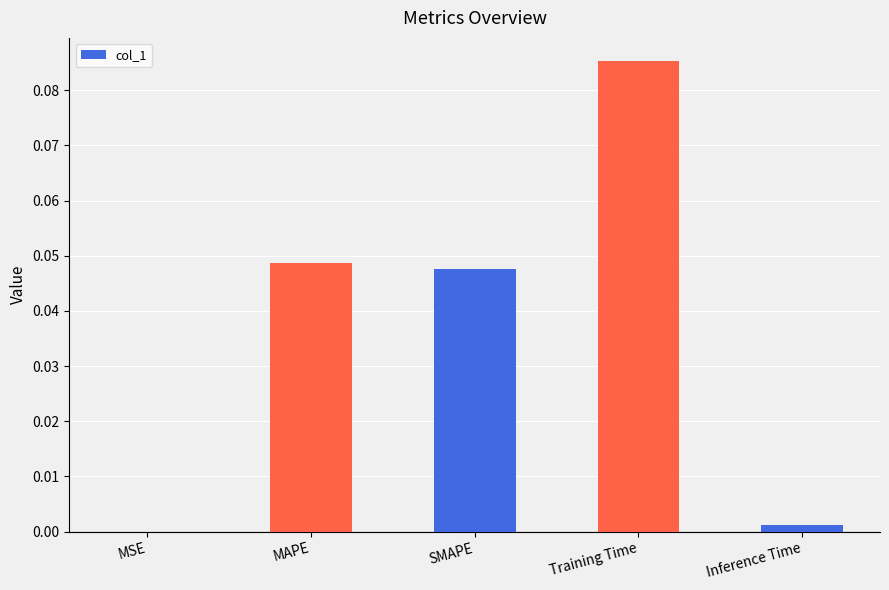

Between MAPE and MSE, which is larger?

MAPE